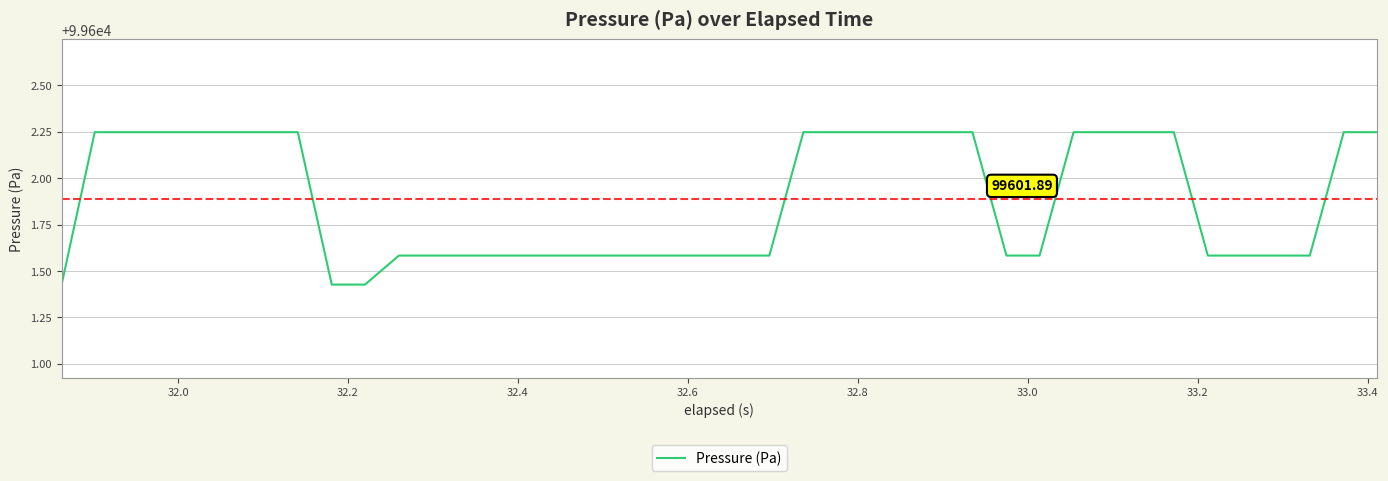

Does the chart display data point markers on the line(s)?

No